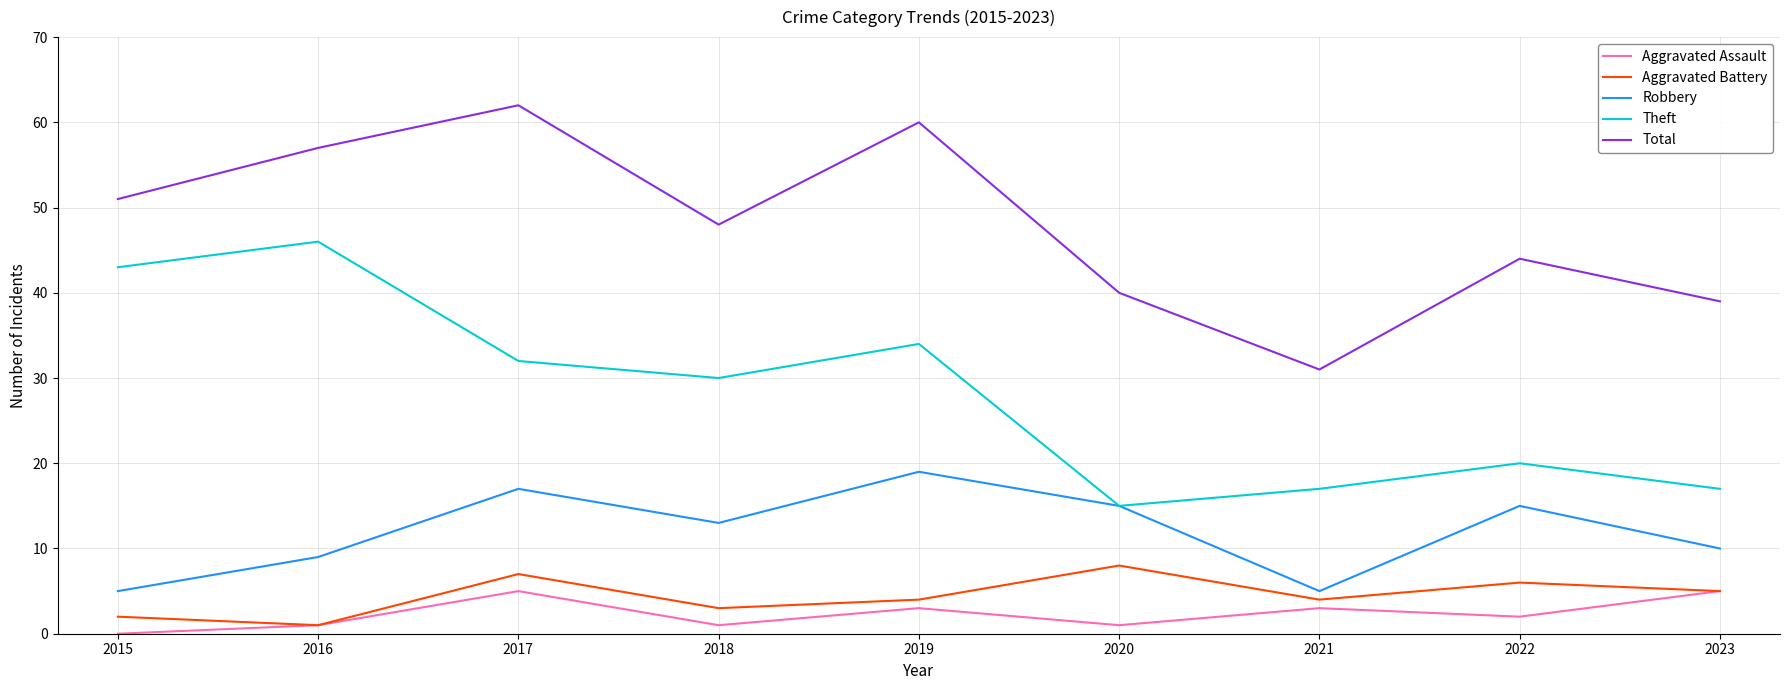

Which category has the highest value in the Aggravated Battery series?

2020